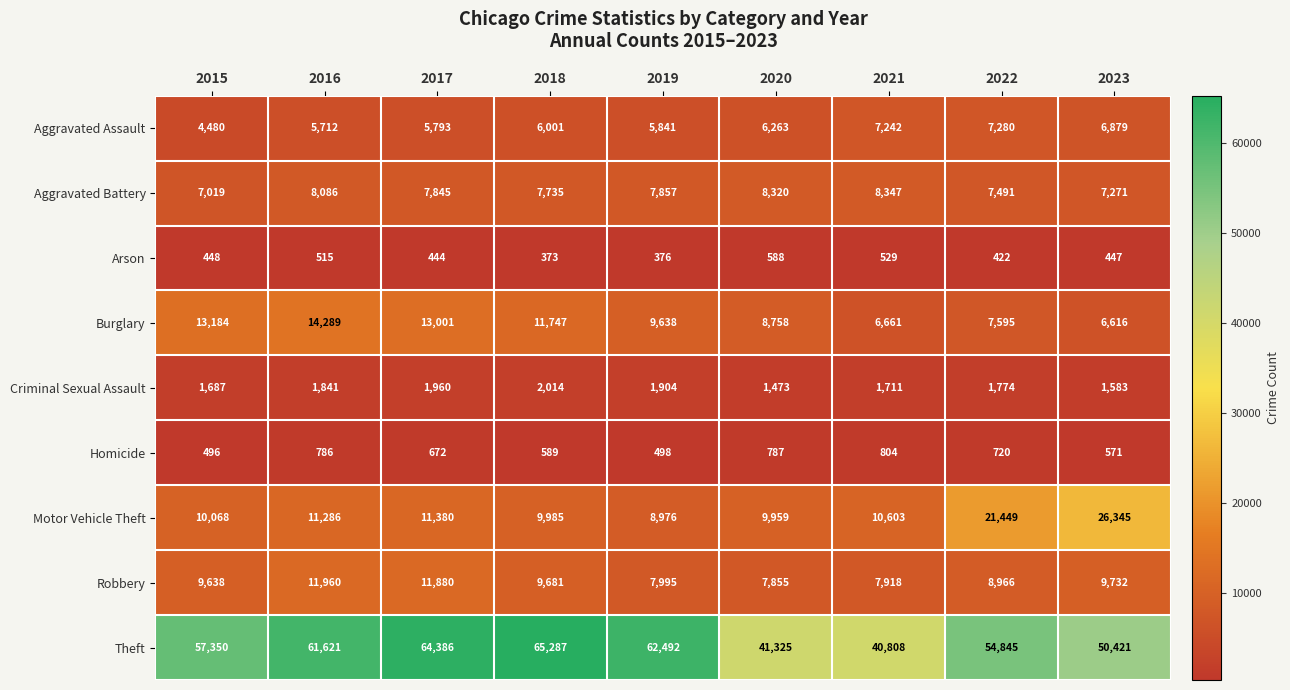

Read the Motor Vehicle Theft value at 2021, to the nearest 100.

10600